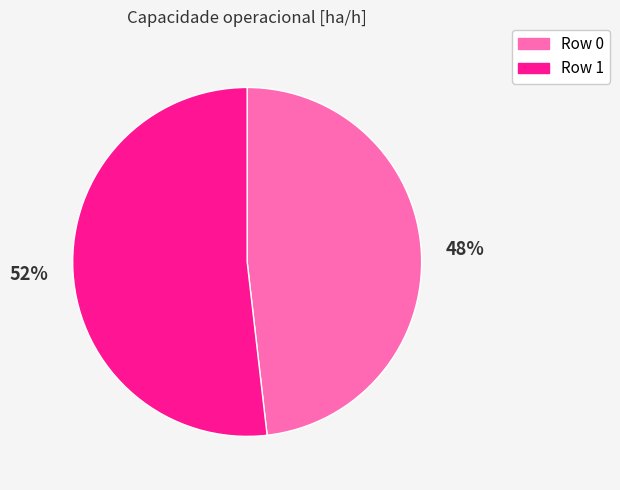

Rank the categories by value from highest to lowest.

Row 1, Row 0